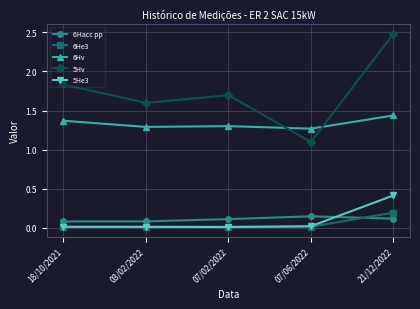

How many intersections are there between 6Hacc pp and 5He3?

1